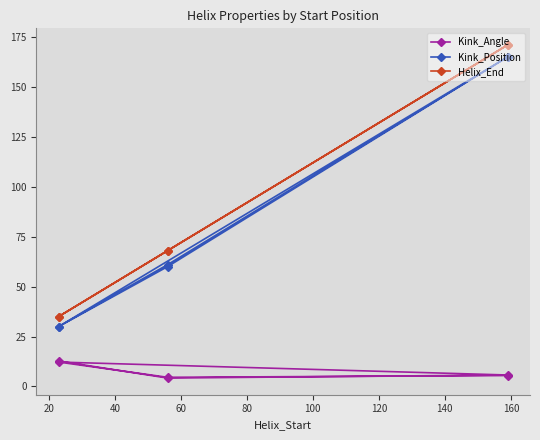

How many lines are shown in the chart?

3